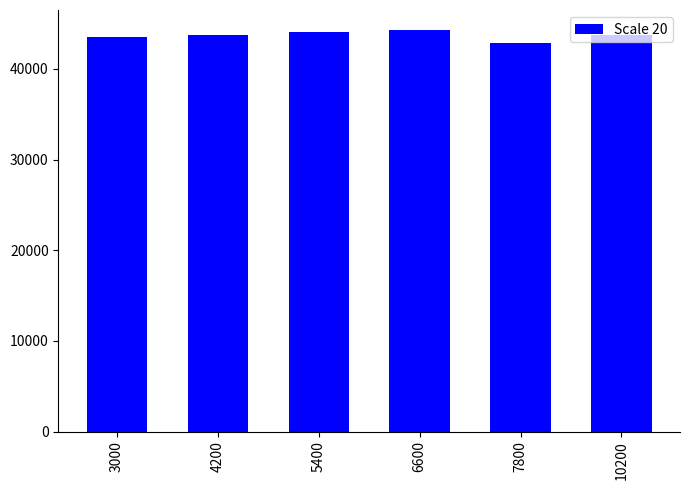

What is the approximate value at 7800?

42890